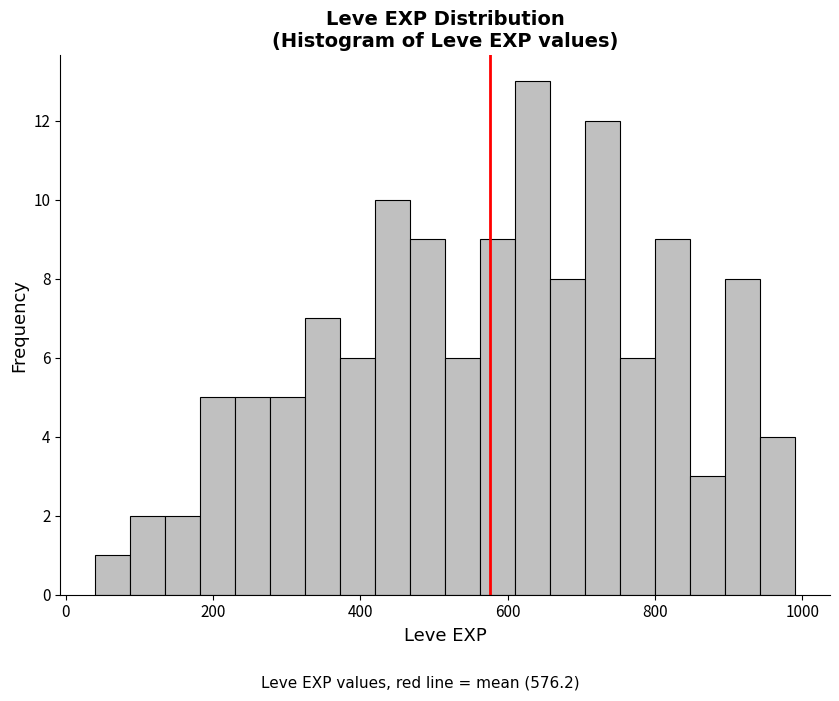

Around what value on the x-axis is the tallest bar? Give the approximate position of its centre, as read against the axis.

640